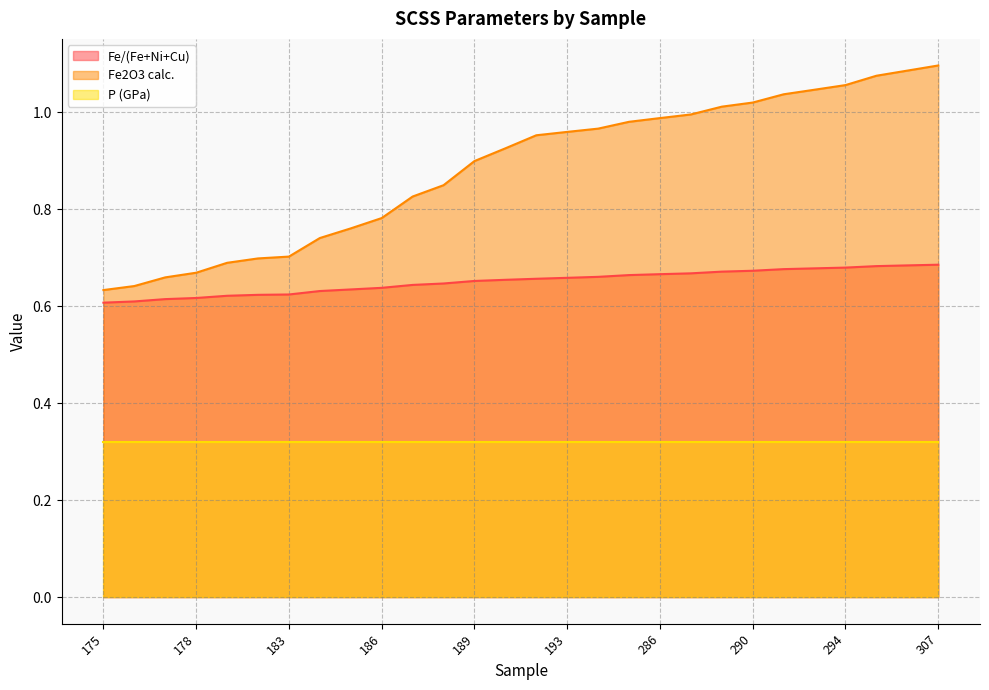

True or false: Fe/(Fe+Ni+Cu) and Fe2O3 calc. cross at least once.

False